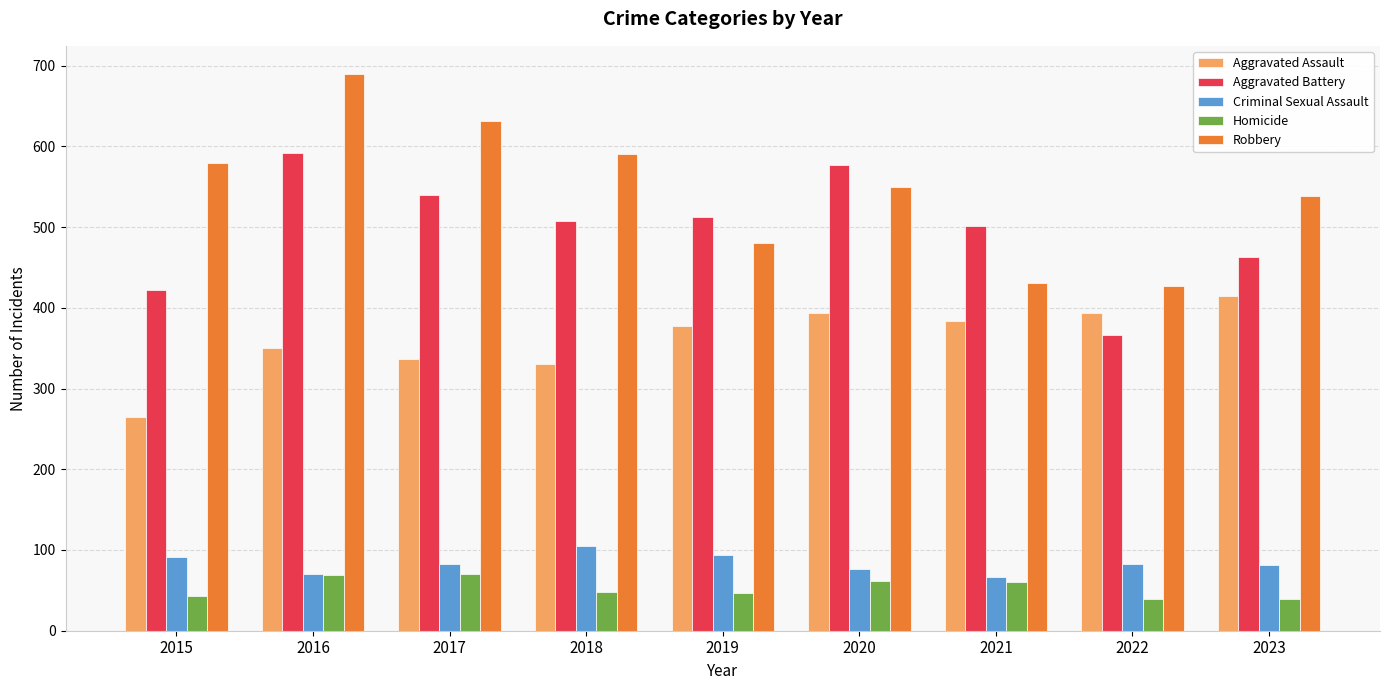

What is the maximum value for Homicide?

70